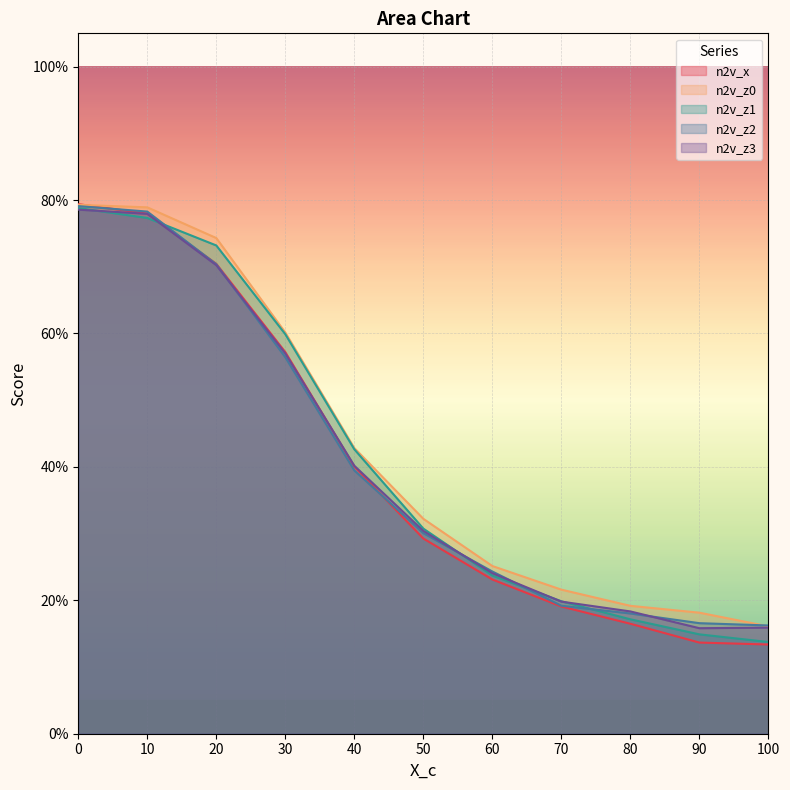

Reading right to left, transcribe all the data shown in this chart.

n2v_x: 100=0.1	90=0.1	80=0.2	70=0.2	60=0.2	50=0.3	40=0.4	30=0.6	20=0.7	10=0.8	0=0.8
n2v_z0: 100=0.2	90=0.2	80=0.2	70=0.2	60=0.3	50=0.3	40=0.4	30=0.6	20=0.7	10=0.8	0=0.8
n2v_z1: 100=0.1	90=0.1	80=0.2	70=0.2	60=0.2	50=0.3	40=0.4	30=0.6	20=0.7	10=0.8	0=0.8
n2v_z2: 100=0.2	90=0.2	80=0.2	70=0.2	60=0.2	50=0.3	40=0.4	30=0.6	20=0.7	10=0.8	0=0.8
n2v_z3: 100=0.2	90=0.2	80=0.2	70=0.2	60=0.2	50=0.3	40=0.4	30=0.6	20=0.7	10=0.8	0=0.8